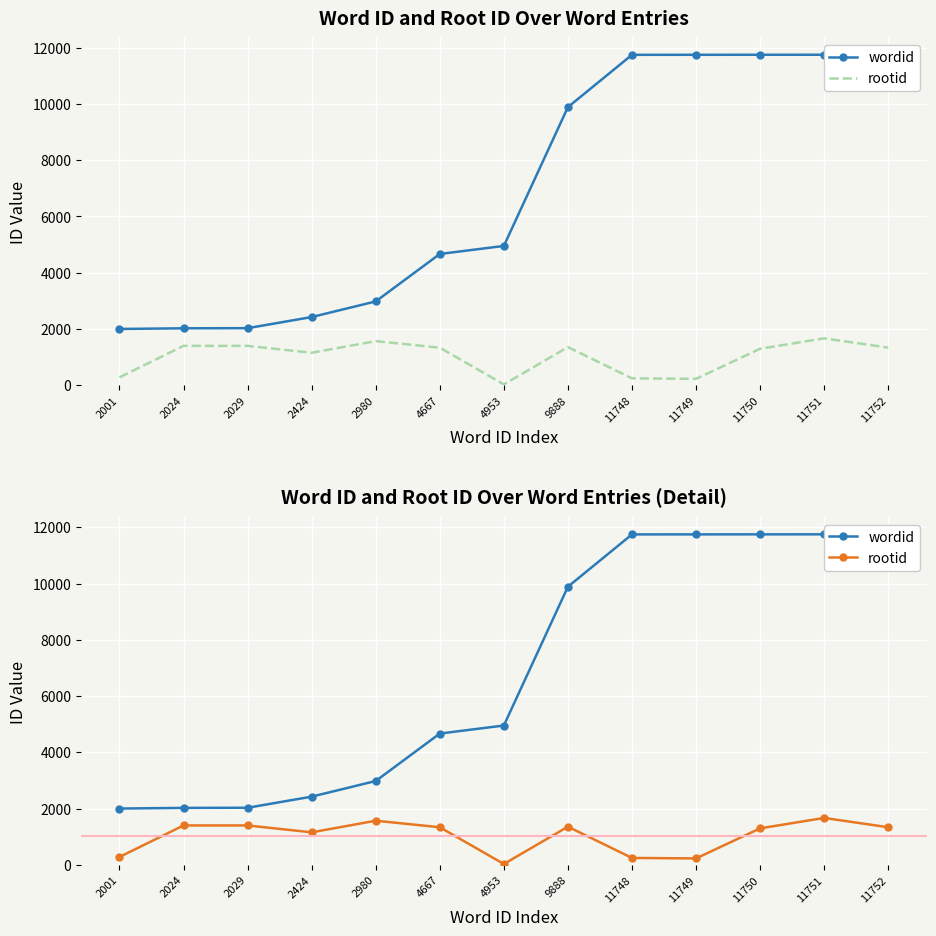

The value of wordid at 2424 is 3538. True or false?

False